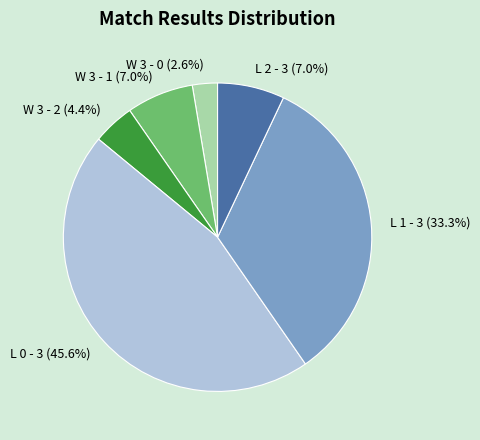

Is the sum of W 3 - 1 and W 3 - 2 greater than half?

No